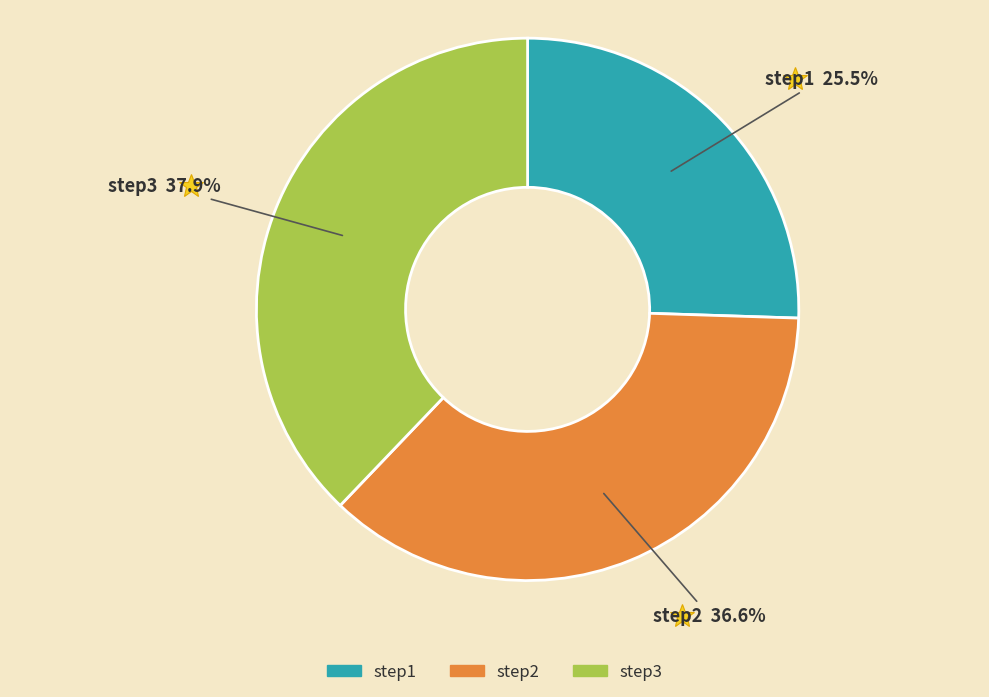

To the nearest percent, what is the difference between the step1 and step2 slice percentages?

11%